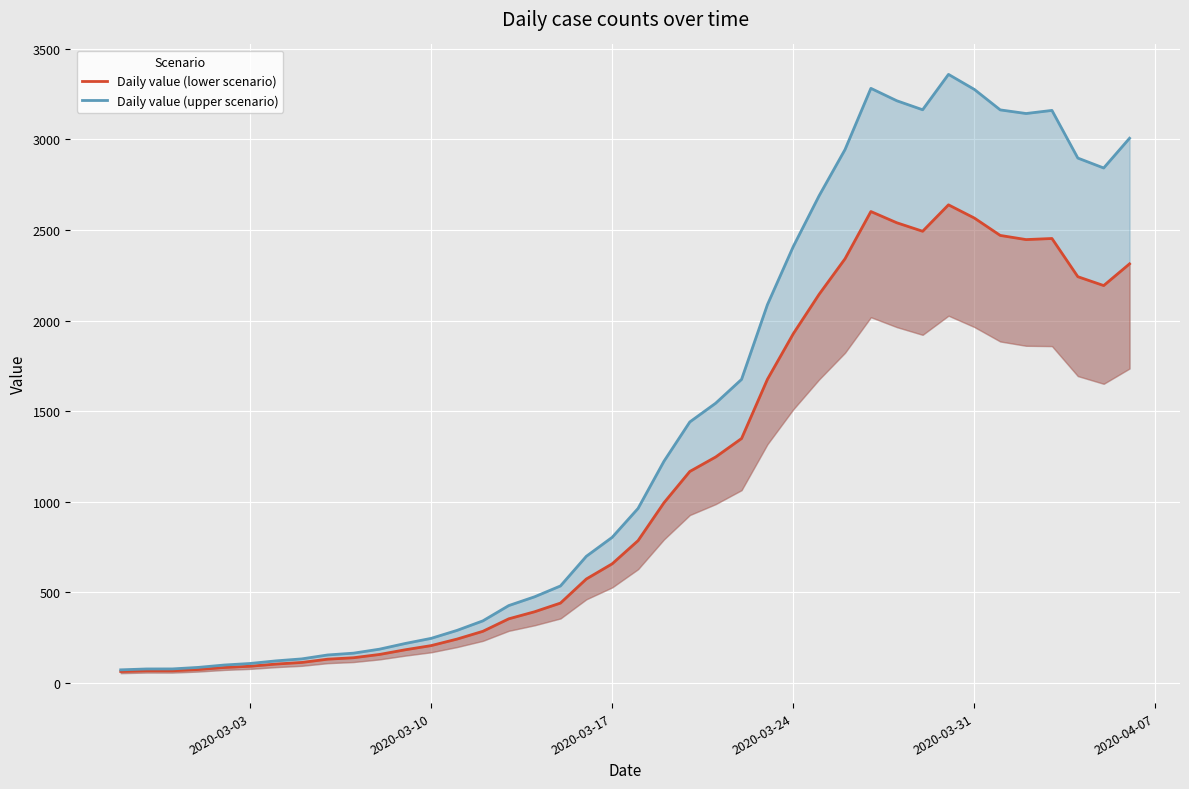

Which series has the largest total across all categories?

Daily value (upper scenario)